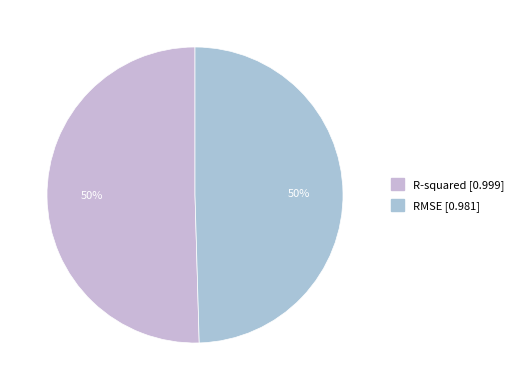

To the nearest percent, what is the combined percentage of R-squared and RMSE?

100%